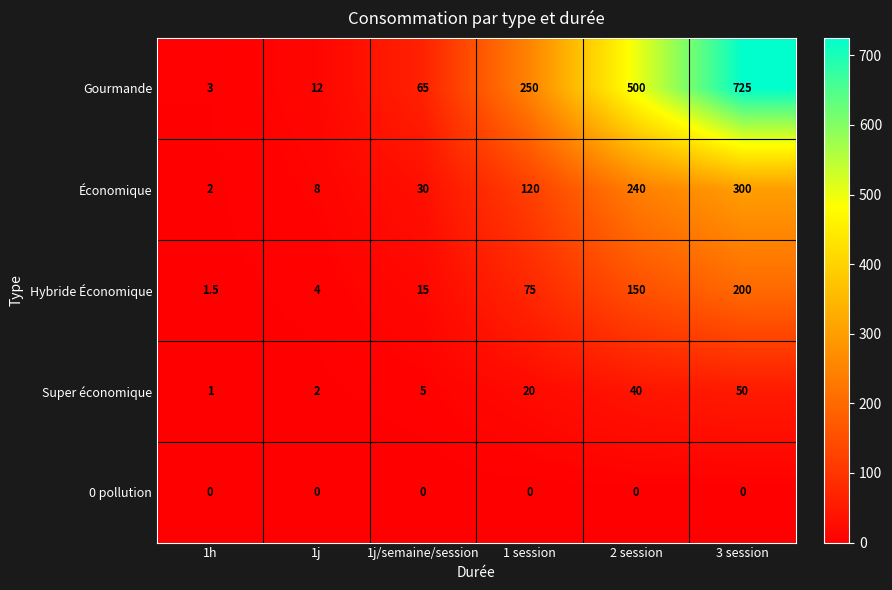

Which label corresponds to the largest value in the chart?

3 session